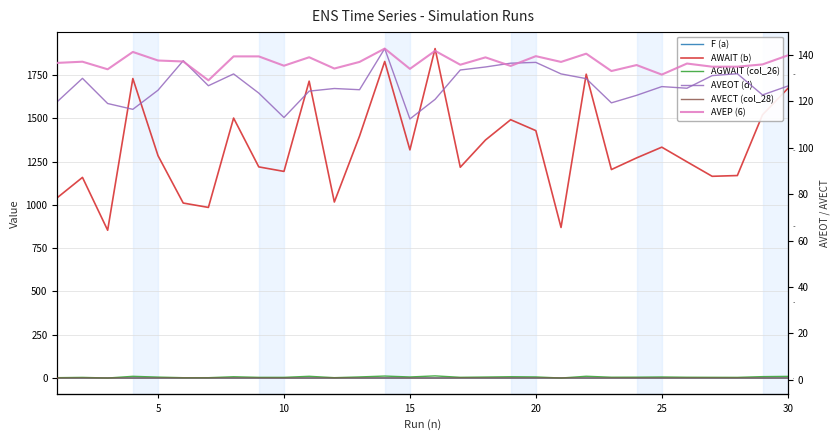

The value of AGWAIT (col_26) at 11 is 0.6. True or false?

False